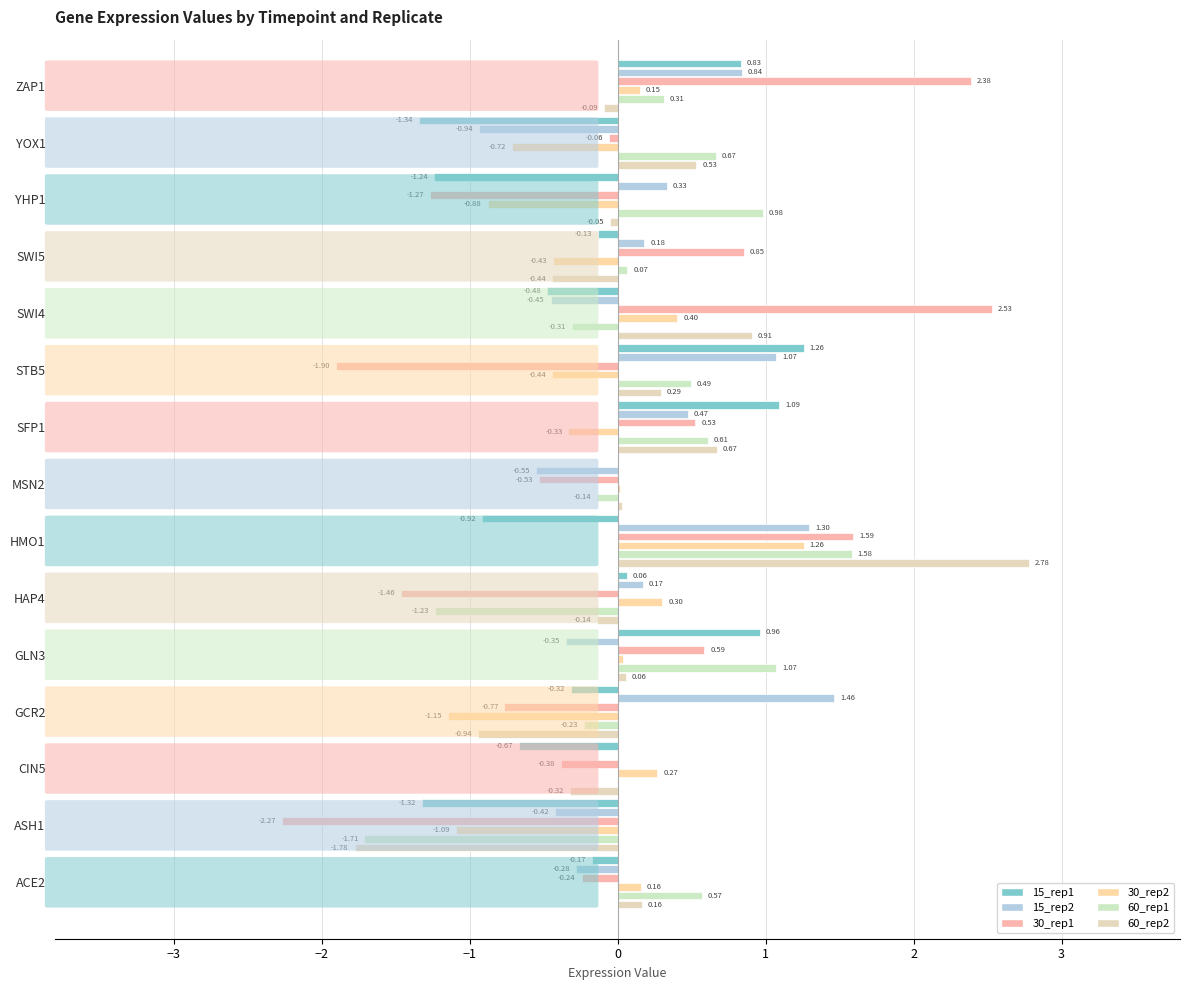

Count the number of data series in this chart.

6